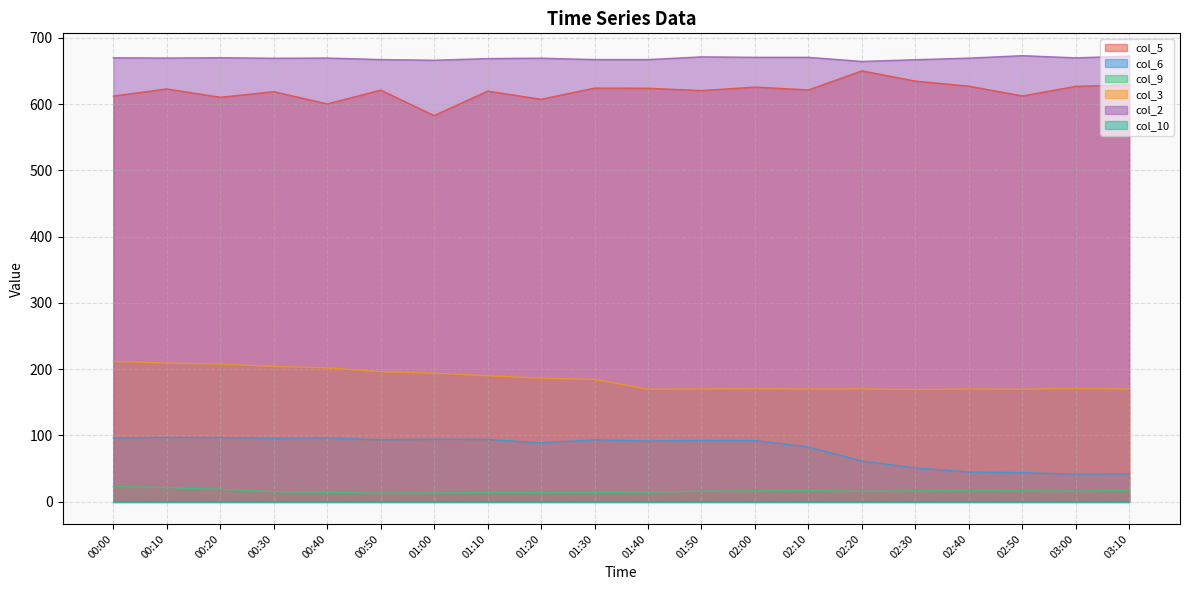

Does the chart have visible grid lines?

Yes